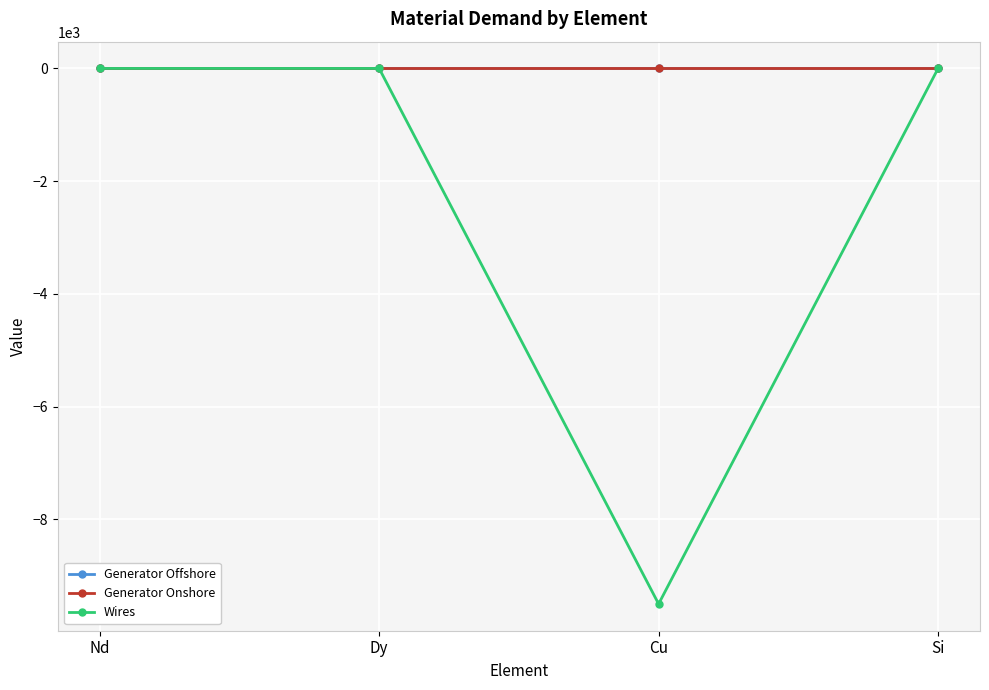

True or false: Wires has more than 1 interior local peaks.

False